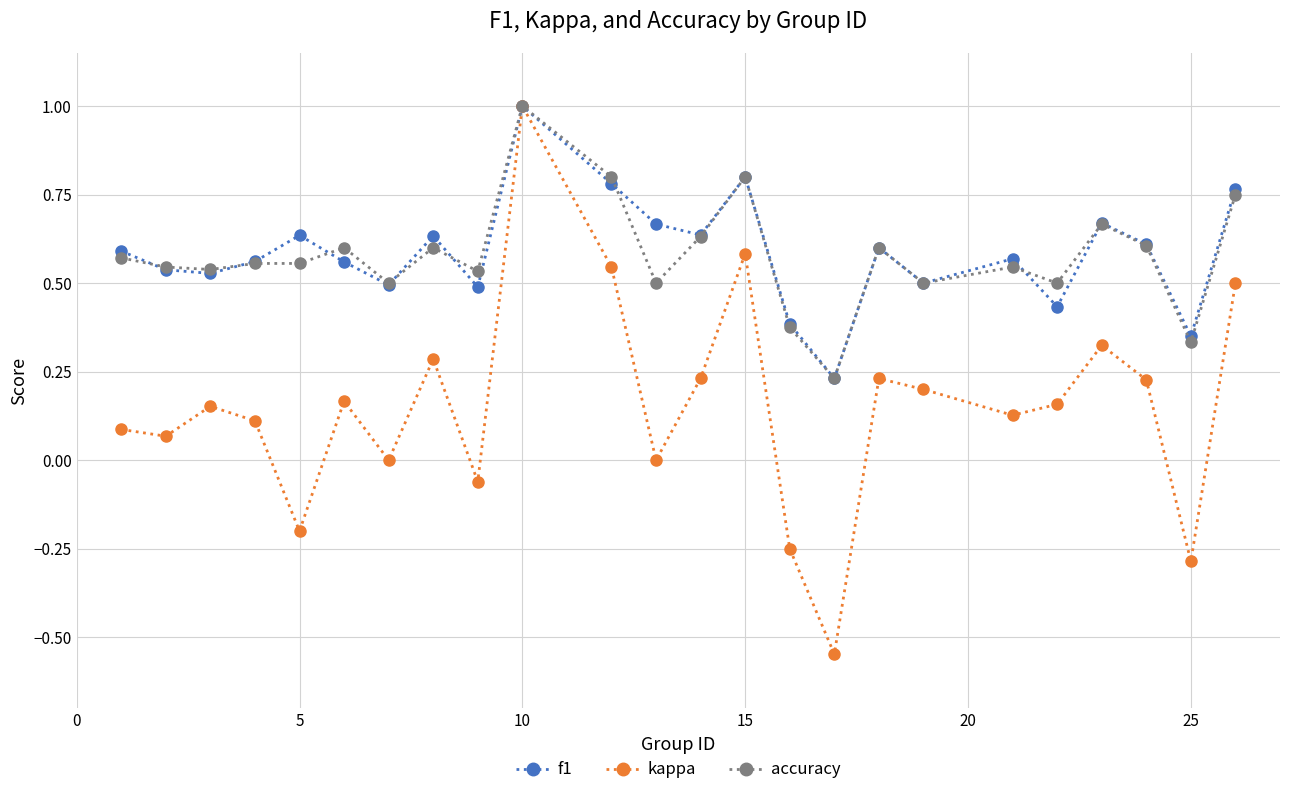

True or false: kappa has more than 2 interior local peaks.

True